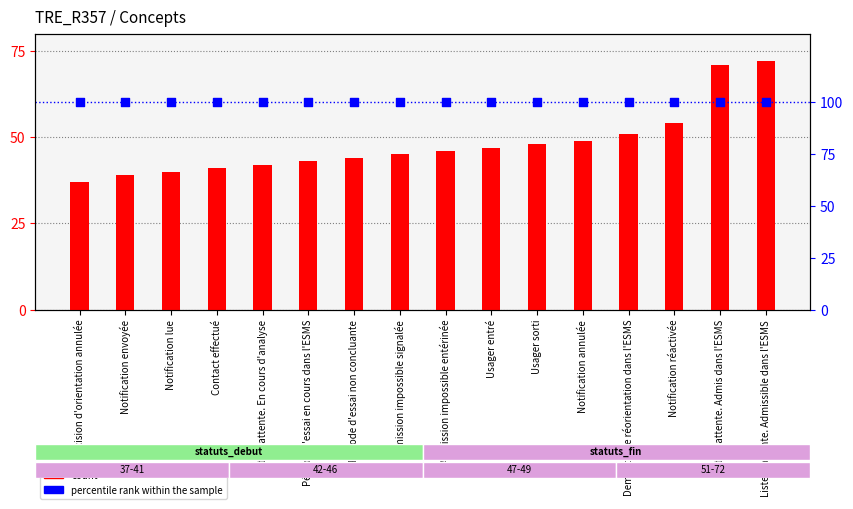

Which series reaches the minimum Y coordinate?

count